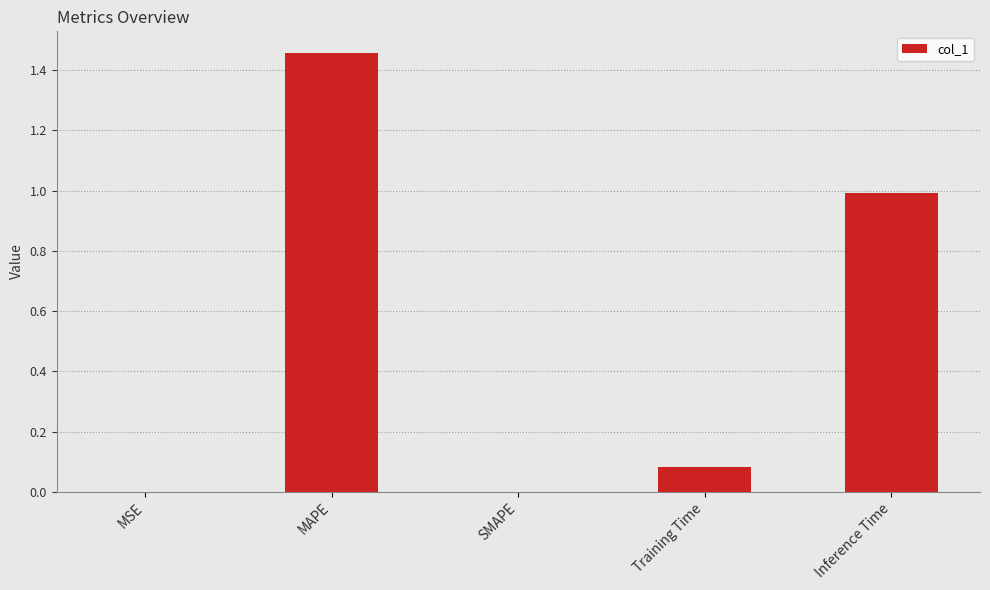

At which category does the chart reach its peak across all series?

MAPE